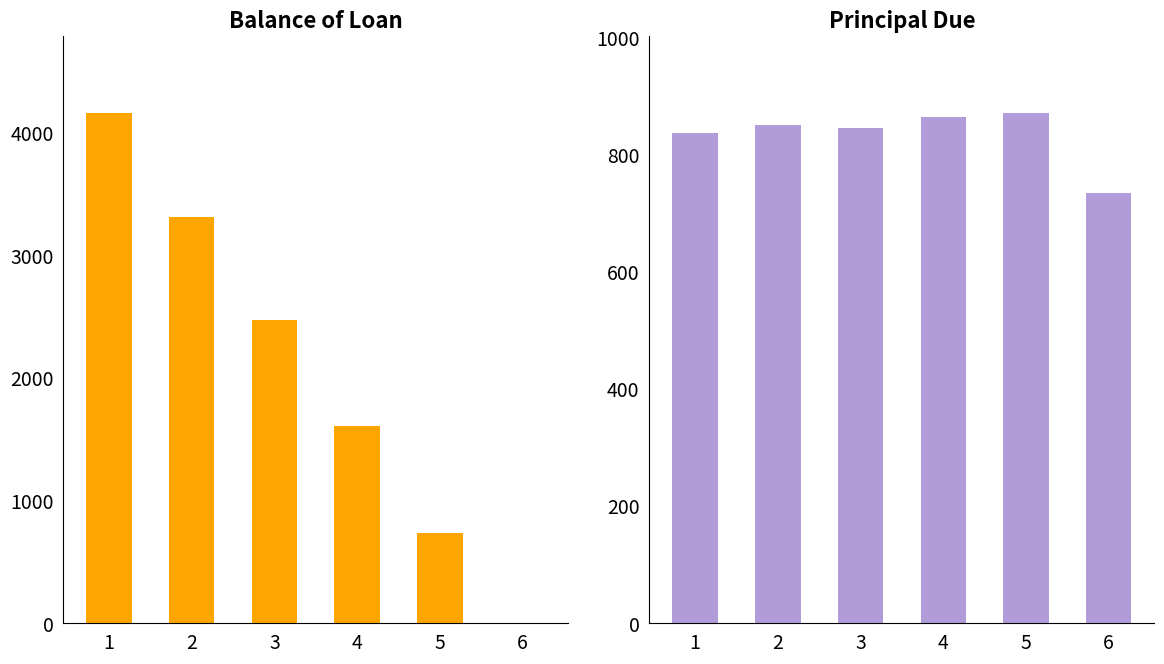

Which series changed the most between 2 and 4?

Balance of Loan